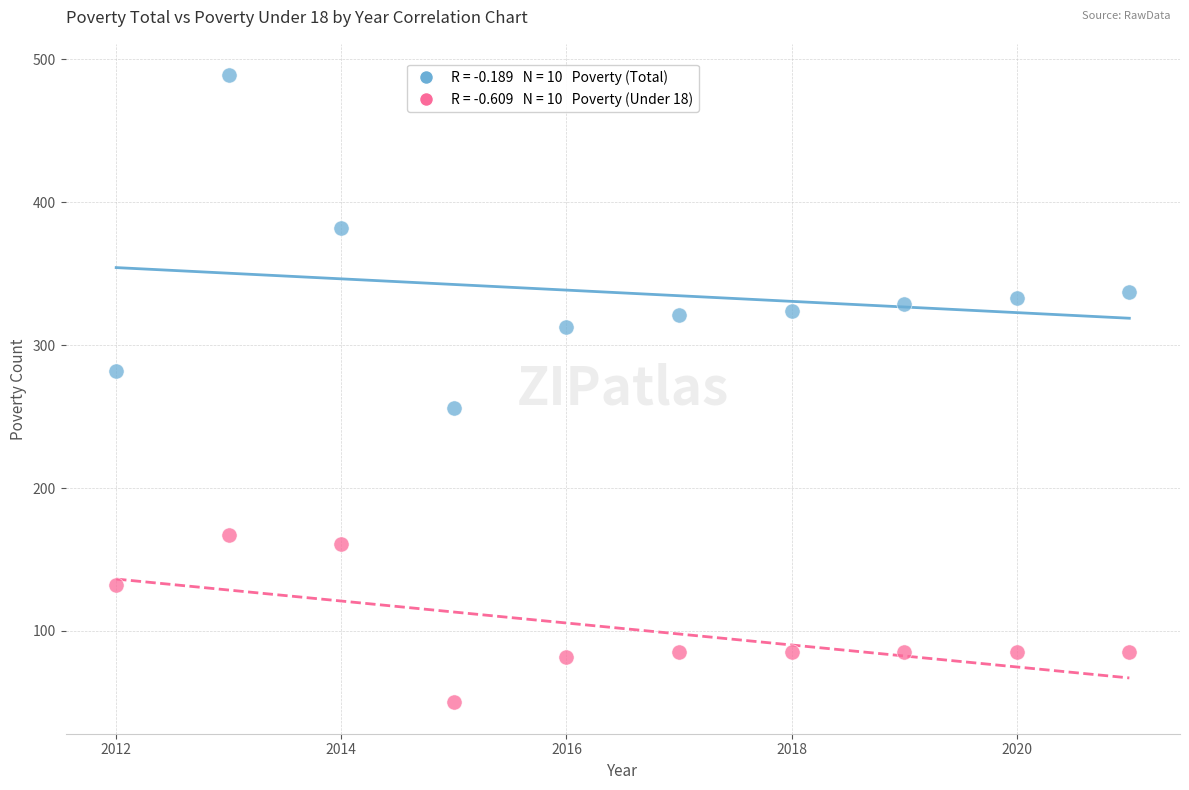

Across all data points, what is the range of X values (max minus min)?

9